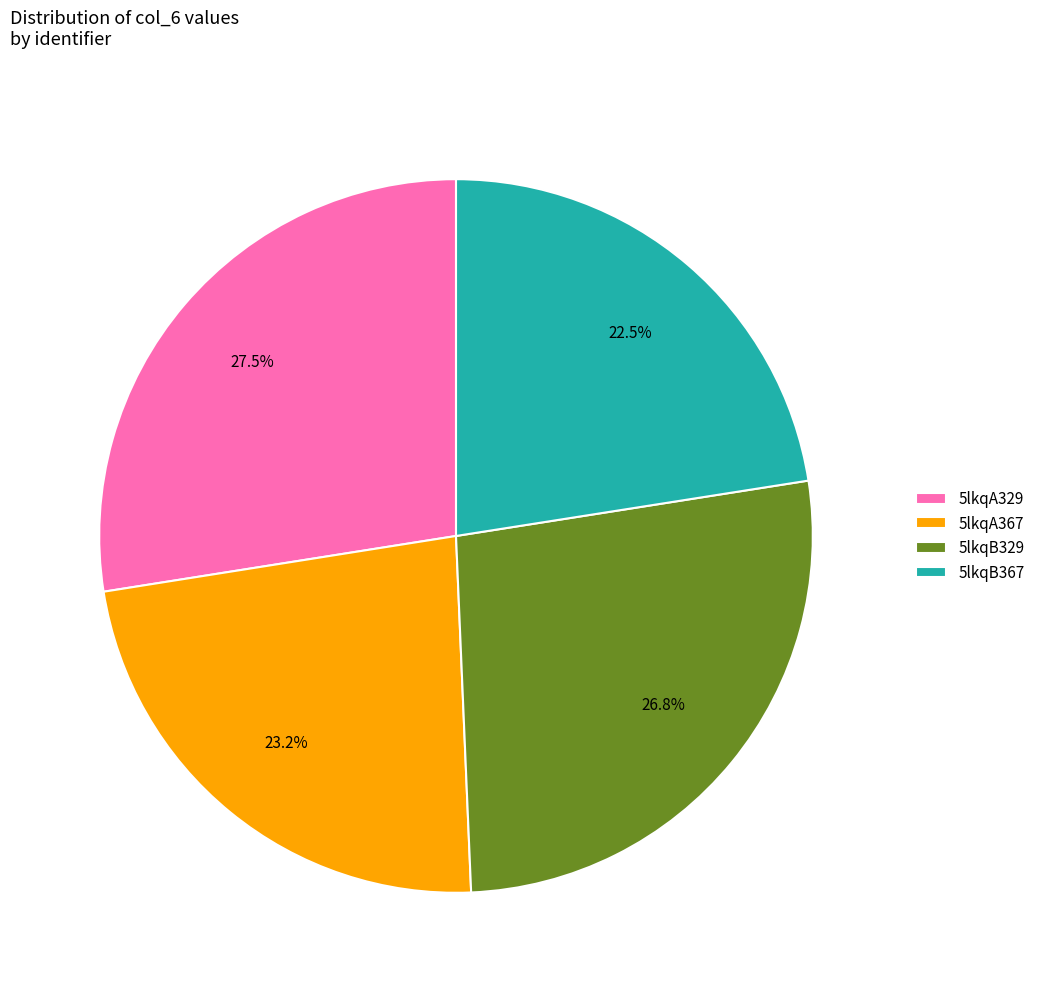

To the nearest percent, what portion does 5lkqB329 represent?

27%